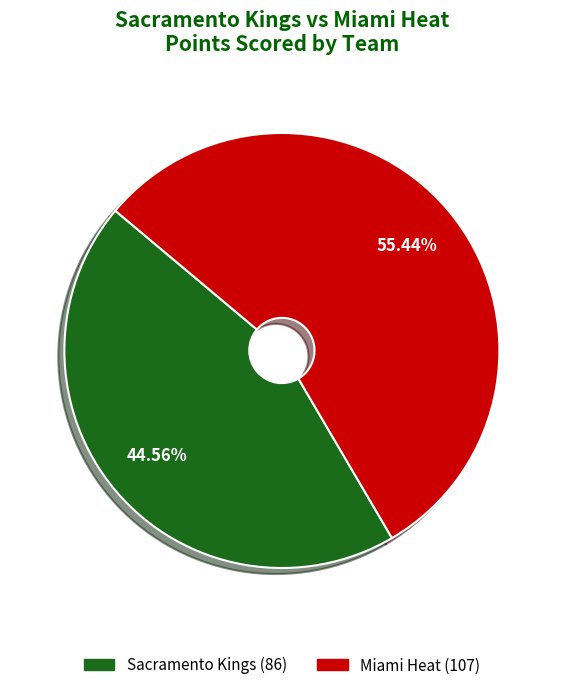

Is there a majority slice in this chart?

Yes